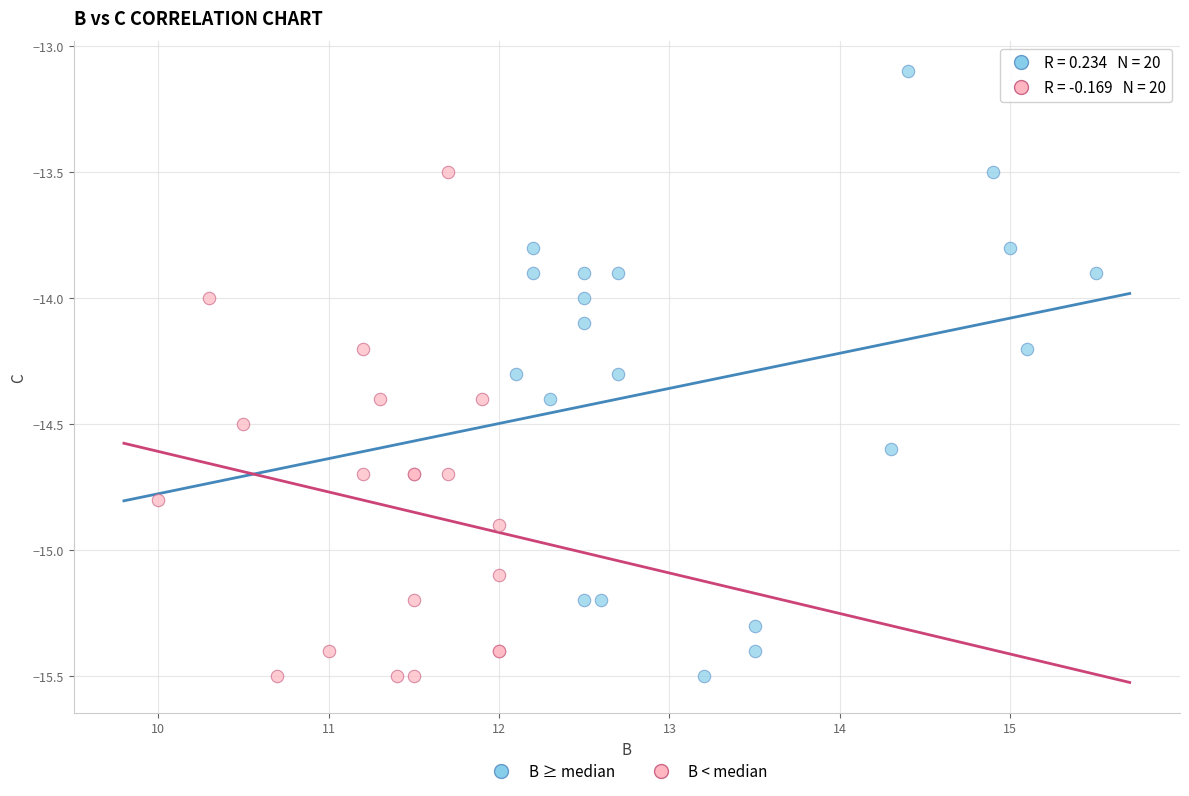

Which series contains the highest Y value?

B ≥ median